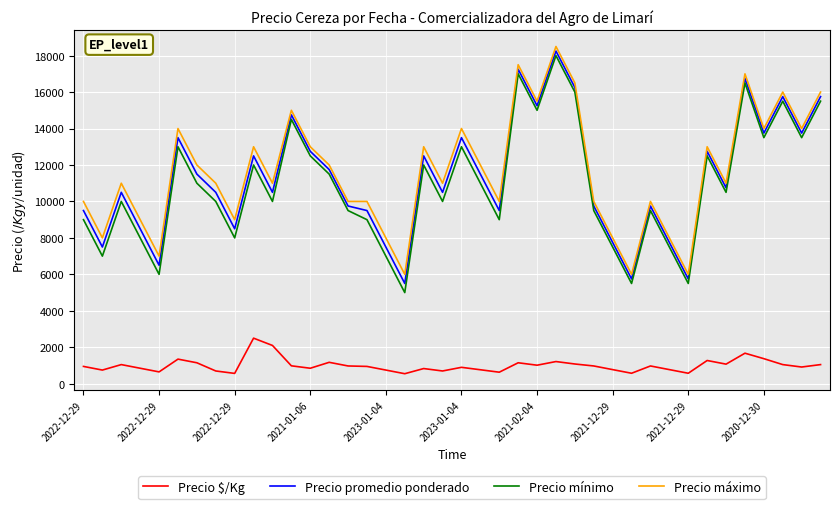

What is the minimum value shown in the chart?

550